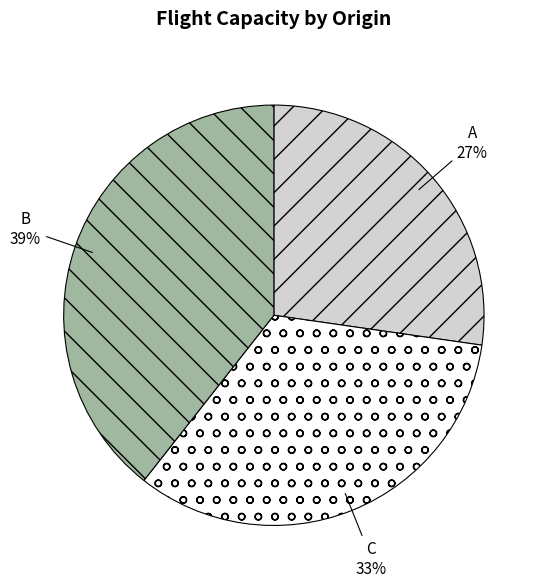

Count the number of slices in the pie.

3